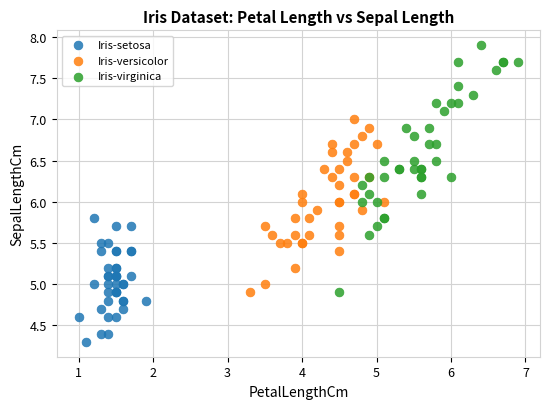

What are all the series names shown in the legend?

Iris-setosa, Iris-versicolor, Iris-virginica